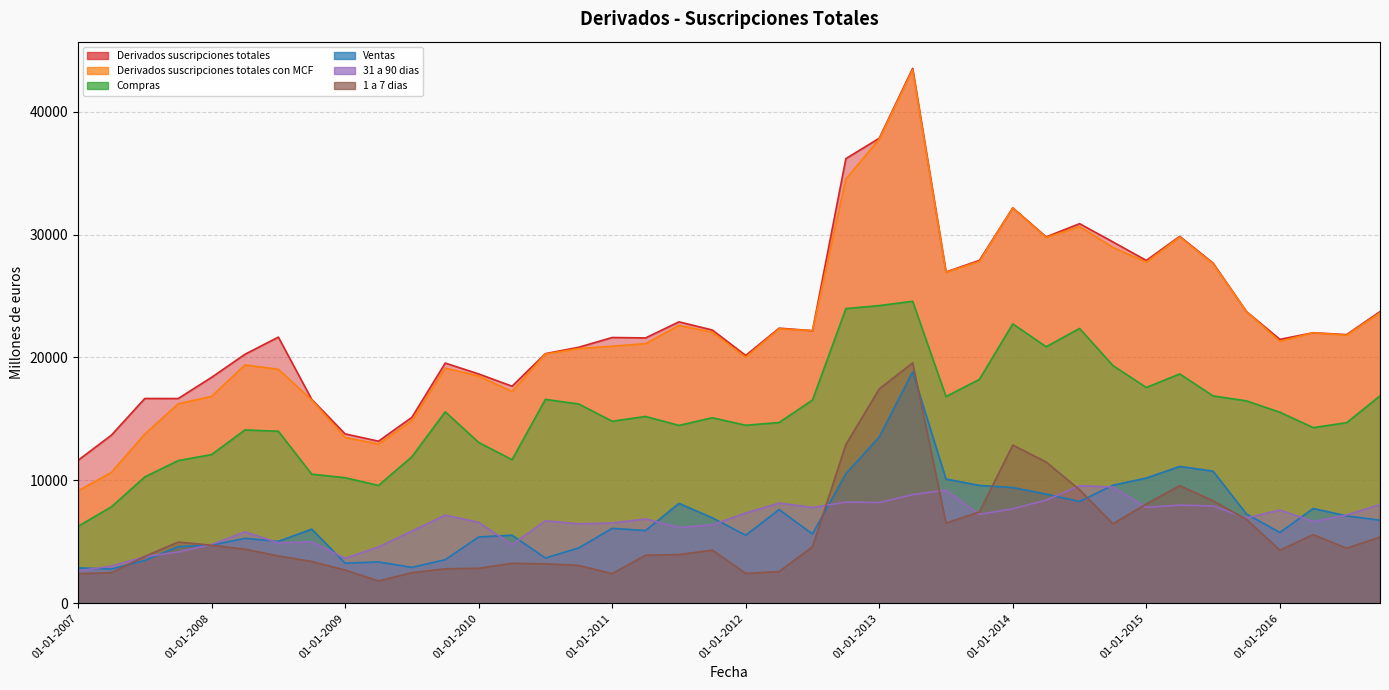

True or false: Derivados suscripciones totales and Ventas cross at least once.

False